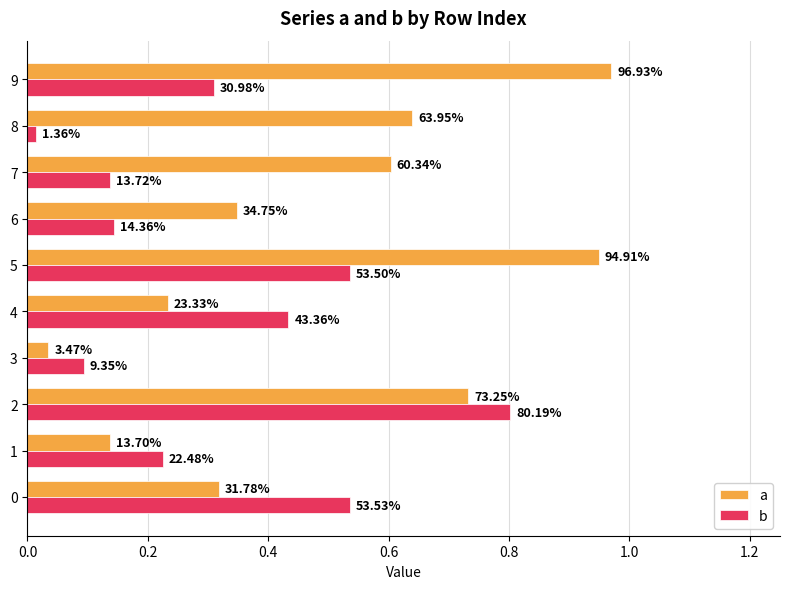

What are all the series names shown in the legend?

a, b